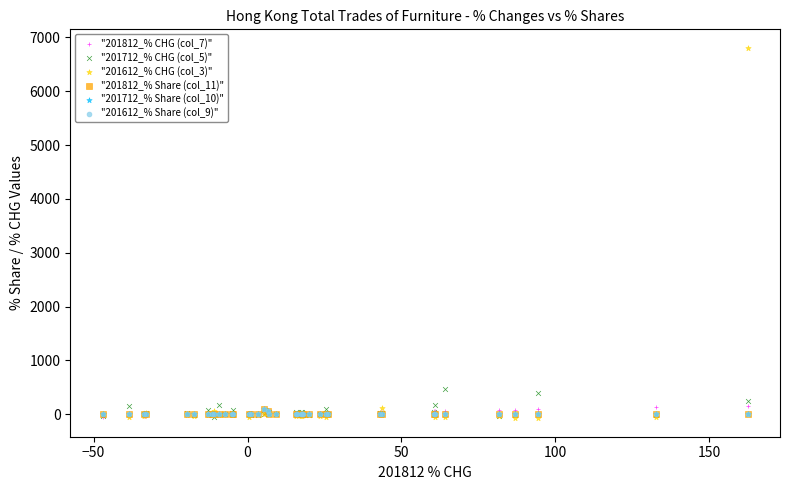

What are all the series names shown in the legend?

"201812_% CHG (col_7)", "201712_% CHG (col_5)", "201612_% CHG (col_3)", "201812_% Share (col_11)", "201712_% Share (col_10)", "201612_% Share (col_9)"